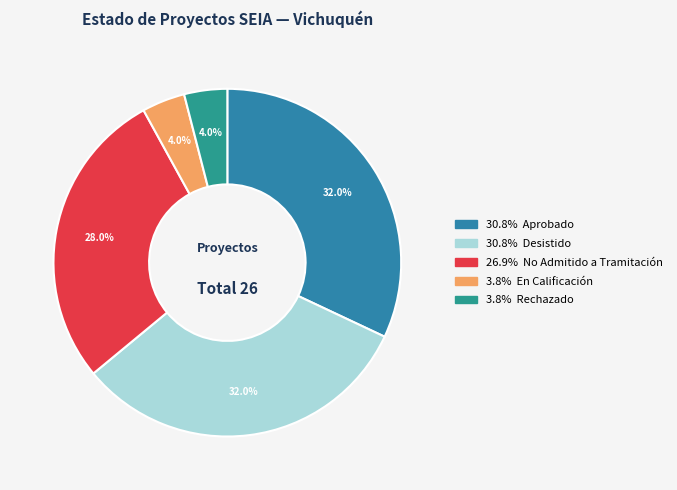

How many segments does this pie chart have?

5